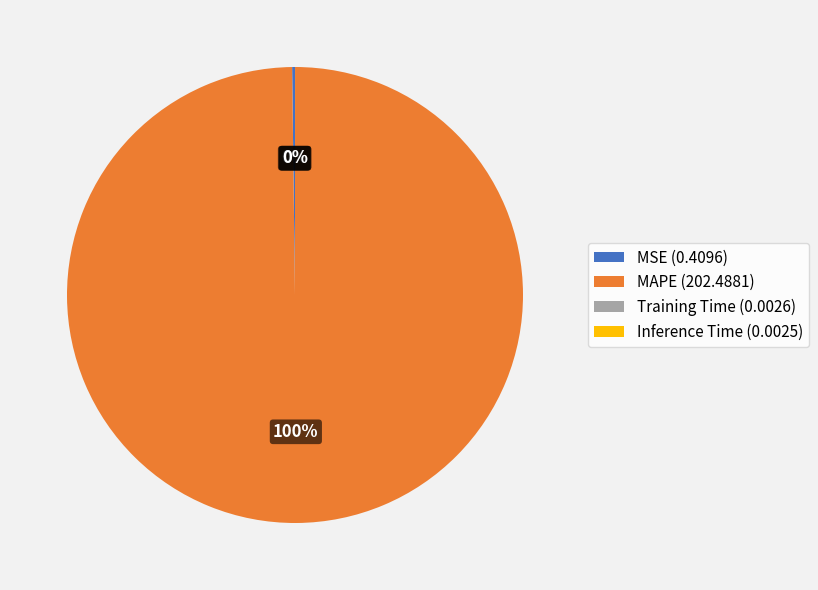

To the nearest percent, what is the difference between the largest and smallest slice percentages?

100%